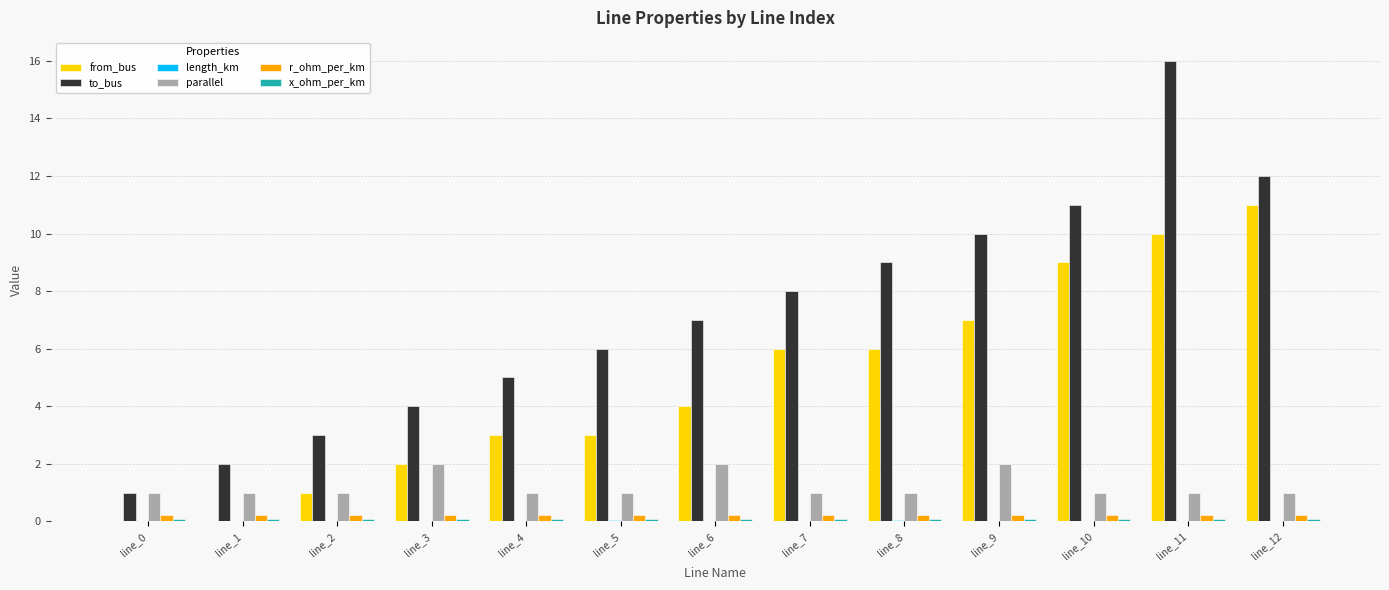

The from_bus series shows 1.8 at line_2. True or false?

False